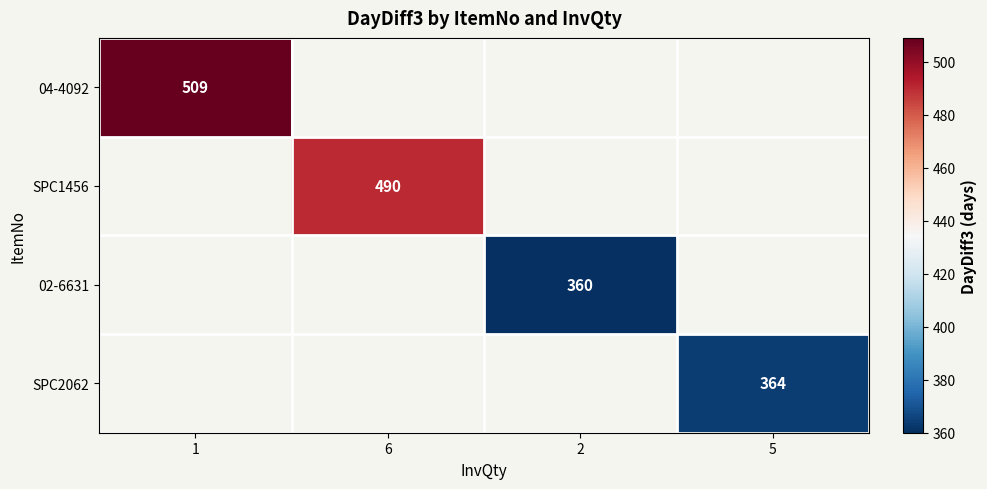

The value of SPC2062 at 5 is 590.1. True or false?

False